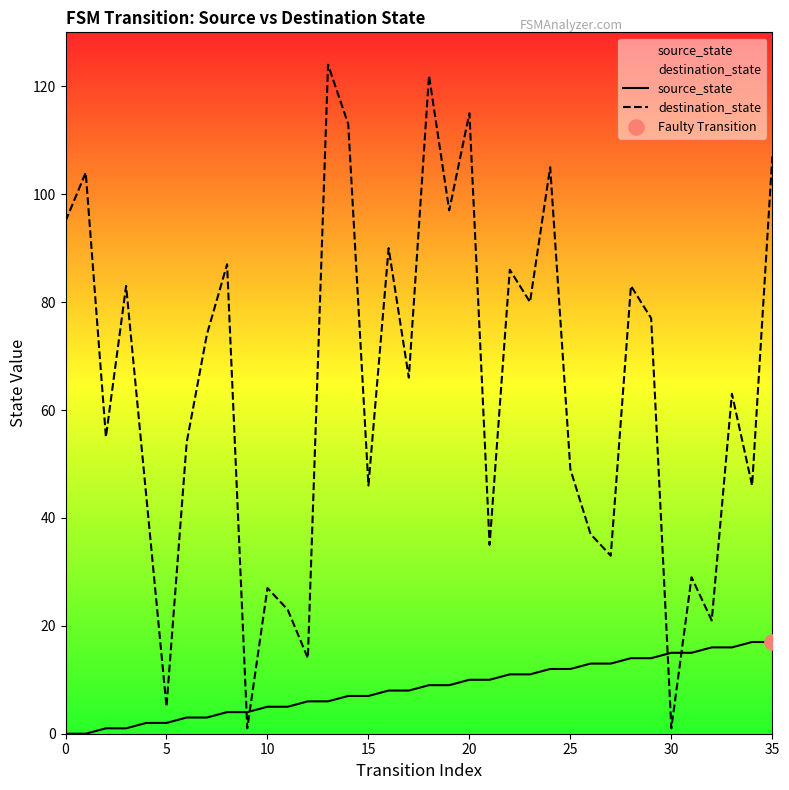

Which series contains the lowest Y value?

source_state